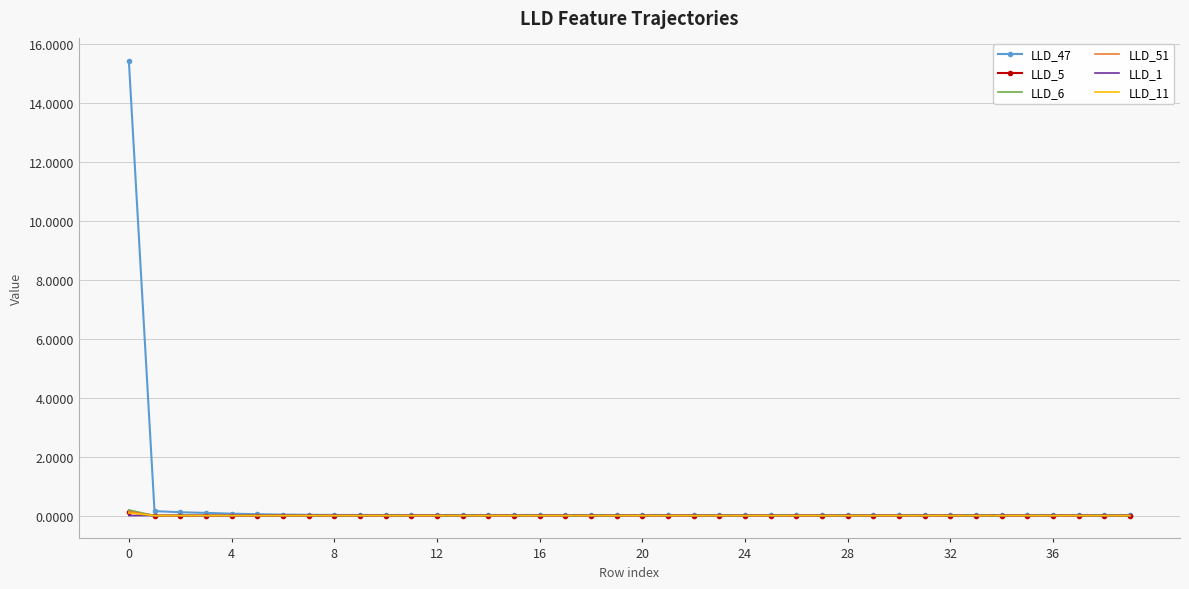

What is the difference between the maximum and minimum values in the LLD_51 series?

0.1